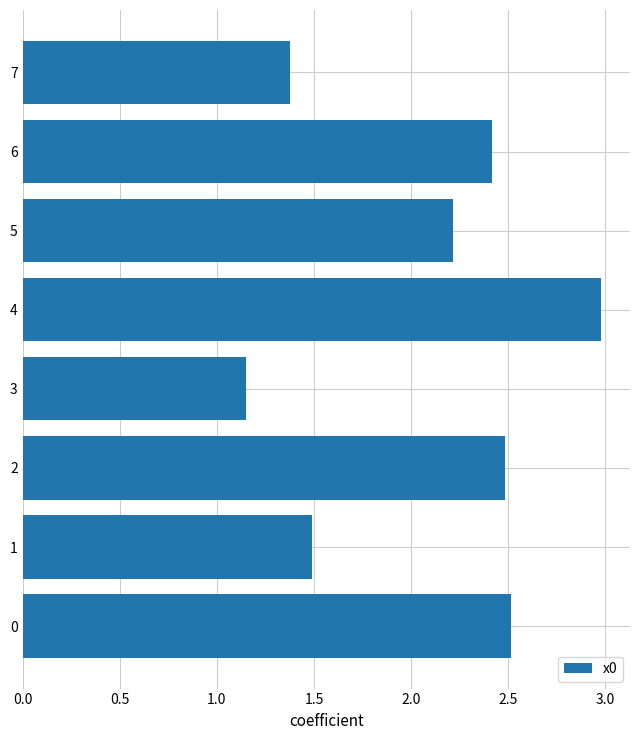

How many bars are there in total?

8